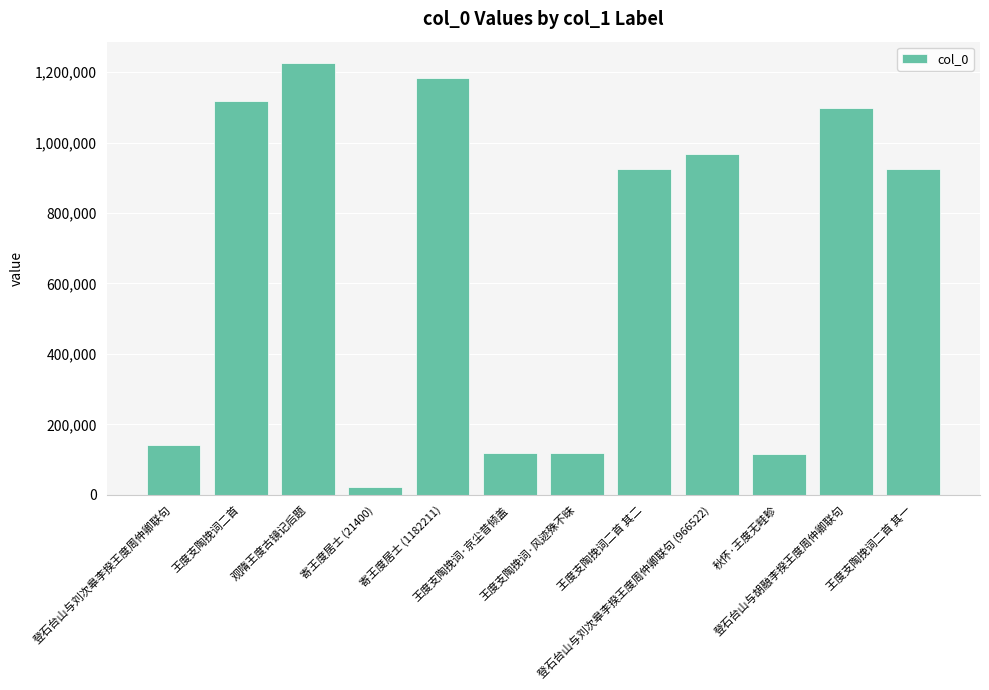

How many categories are shown in the chart?

12